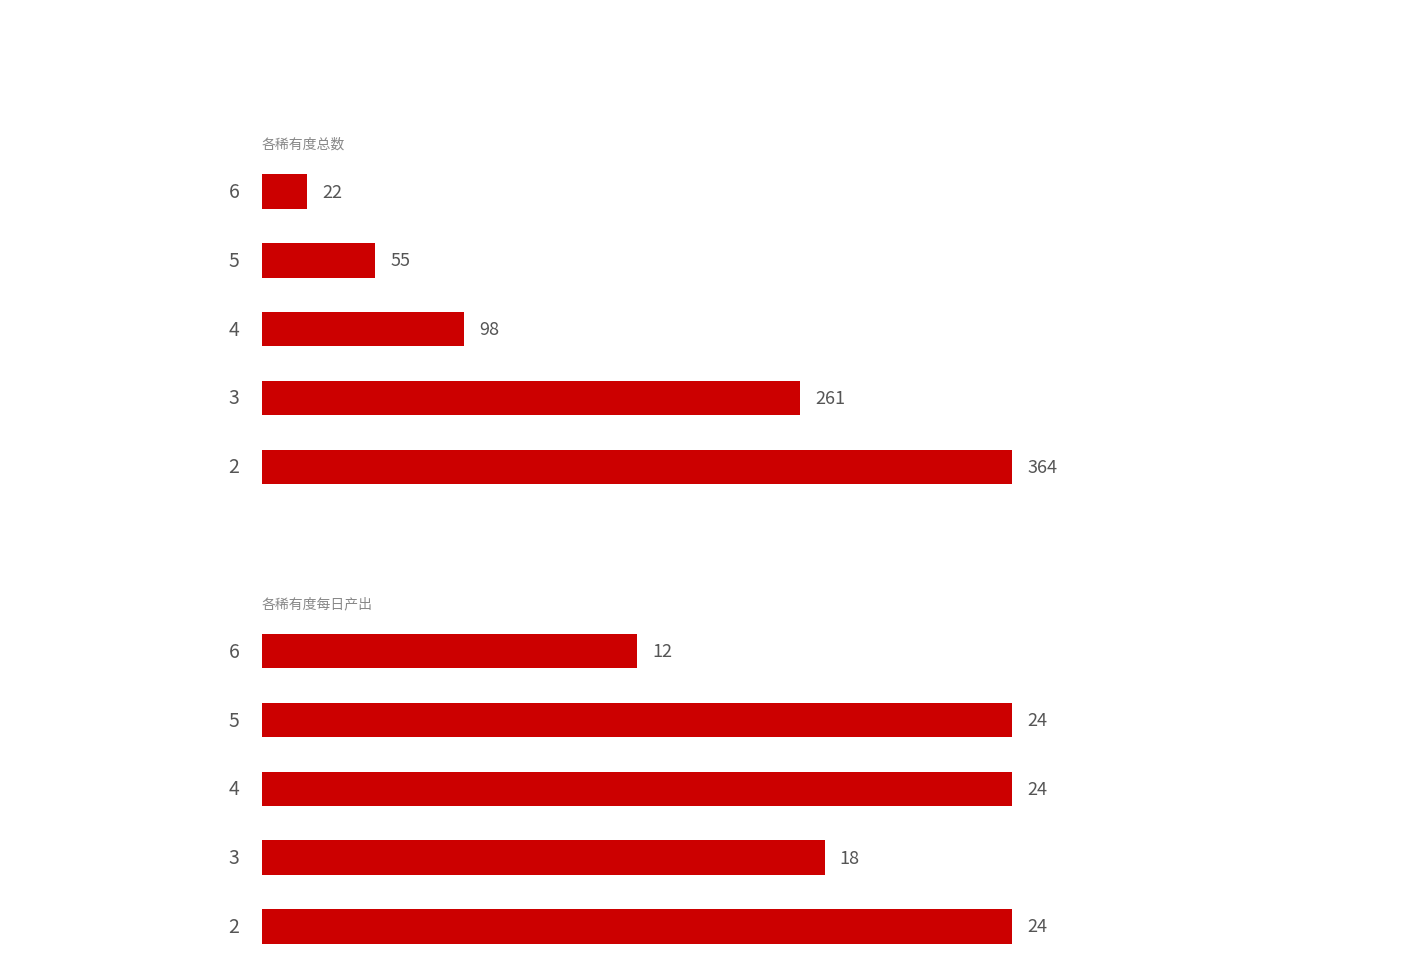

Is it true that 每日产出 equals 26 at 3?

False